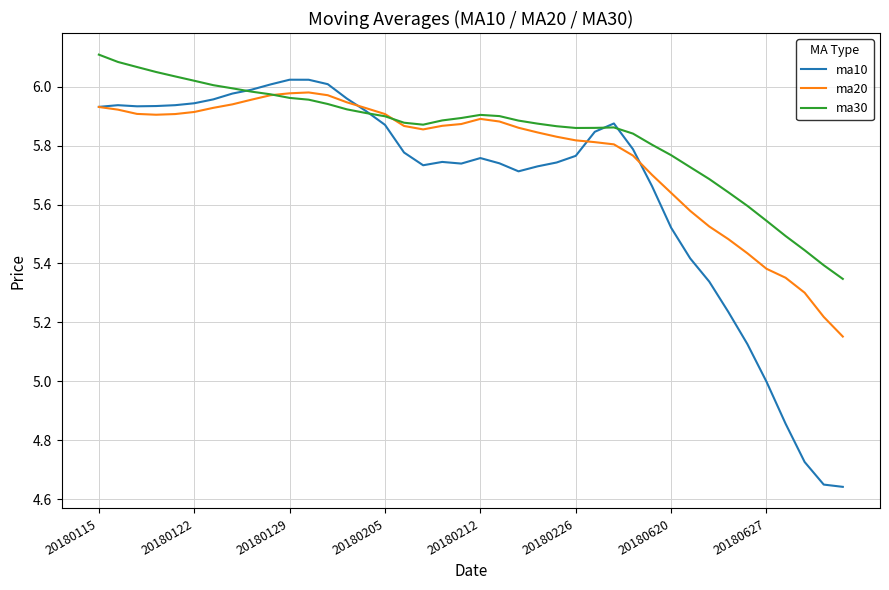

Rank the series by their maximum value, from lowest to highest.

ma20, ma10, ma30